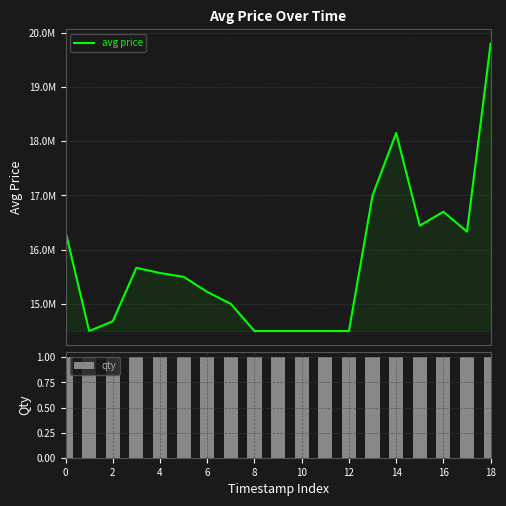

What is the approximate value of qty at 10?

1